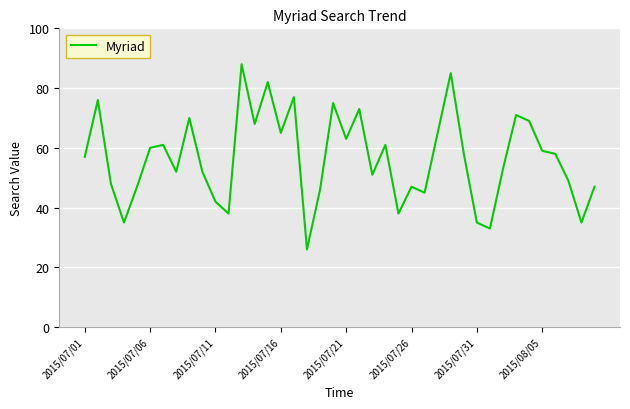

What is the greatest value displayed?

88